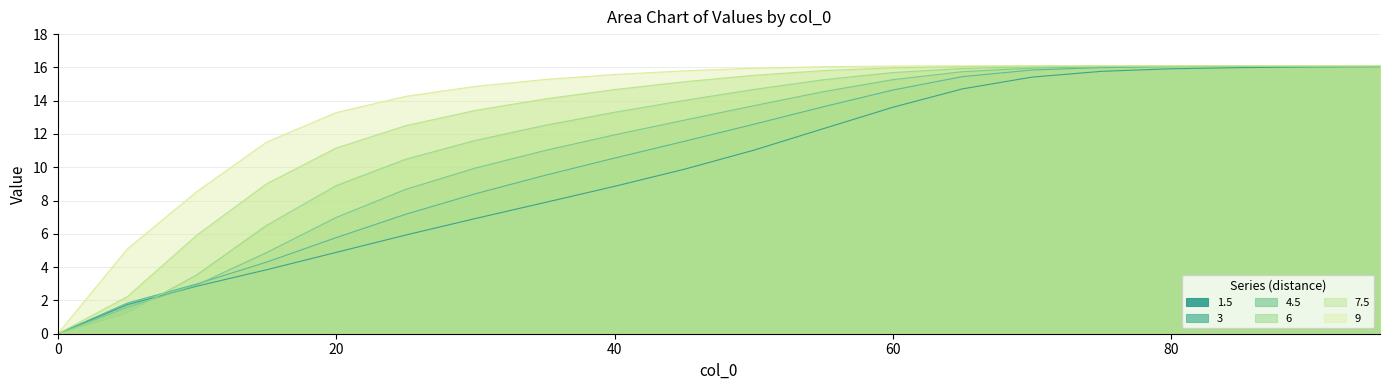

List the series in order of their peak value, lowest first.

1.5, 3, 4.5, 6, 7.5, 9